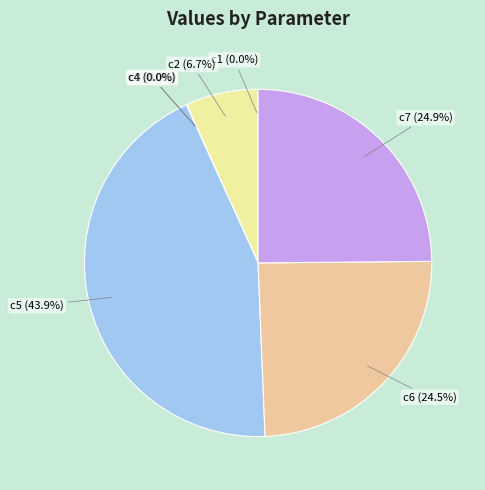

Does any single category account for the majority?

No